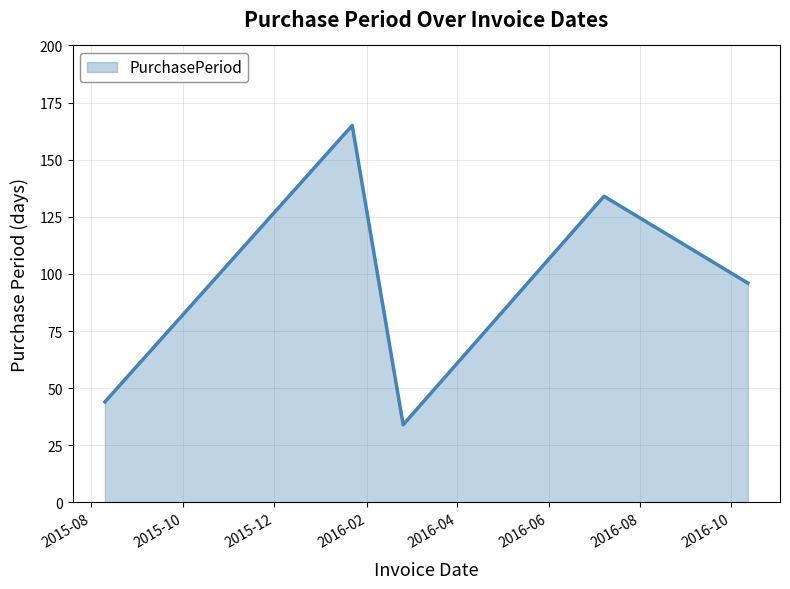

What is the minimum value shown in the chart?

34